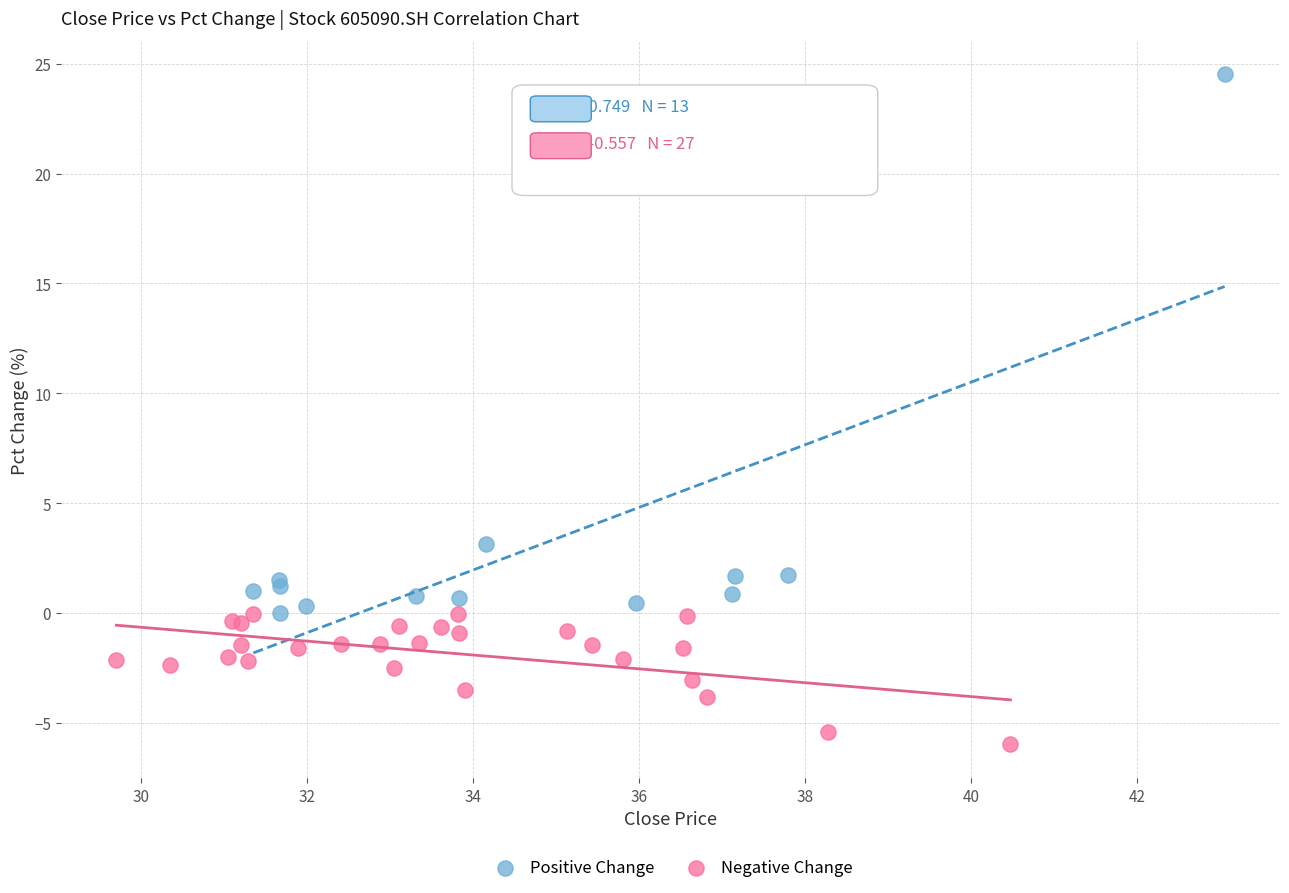

Which series has the largest Y range (max minus min)?

Positive Change